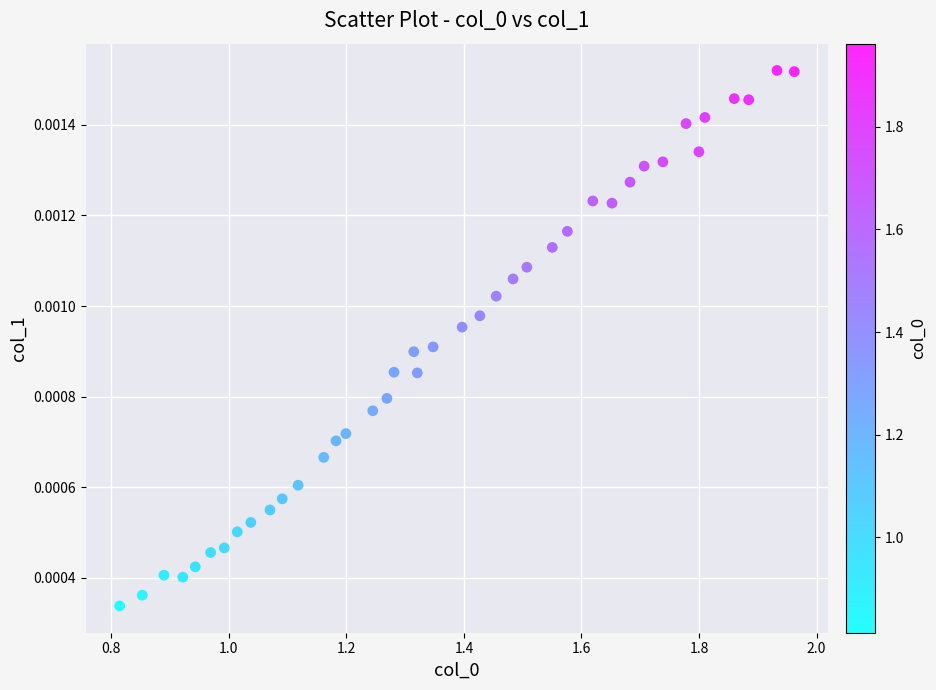

What is the range of X values (max minus min)?

1.1